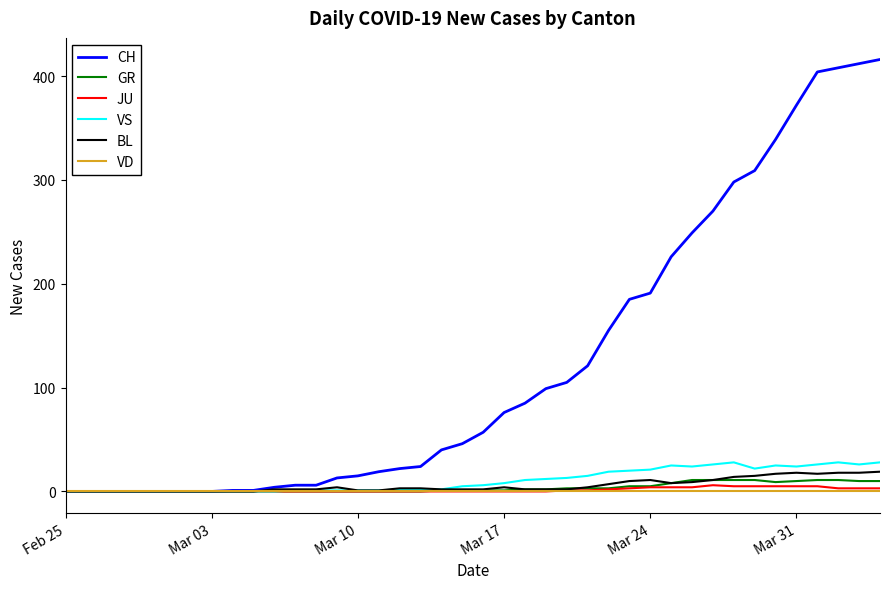

What is the maximum value shown in the chart?

416